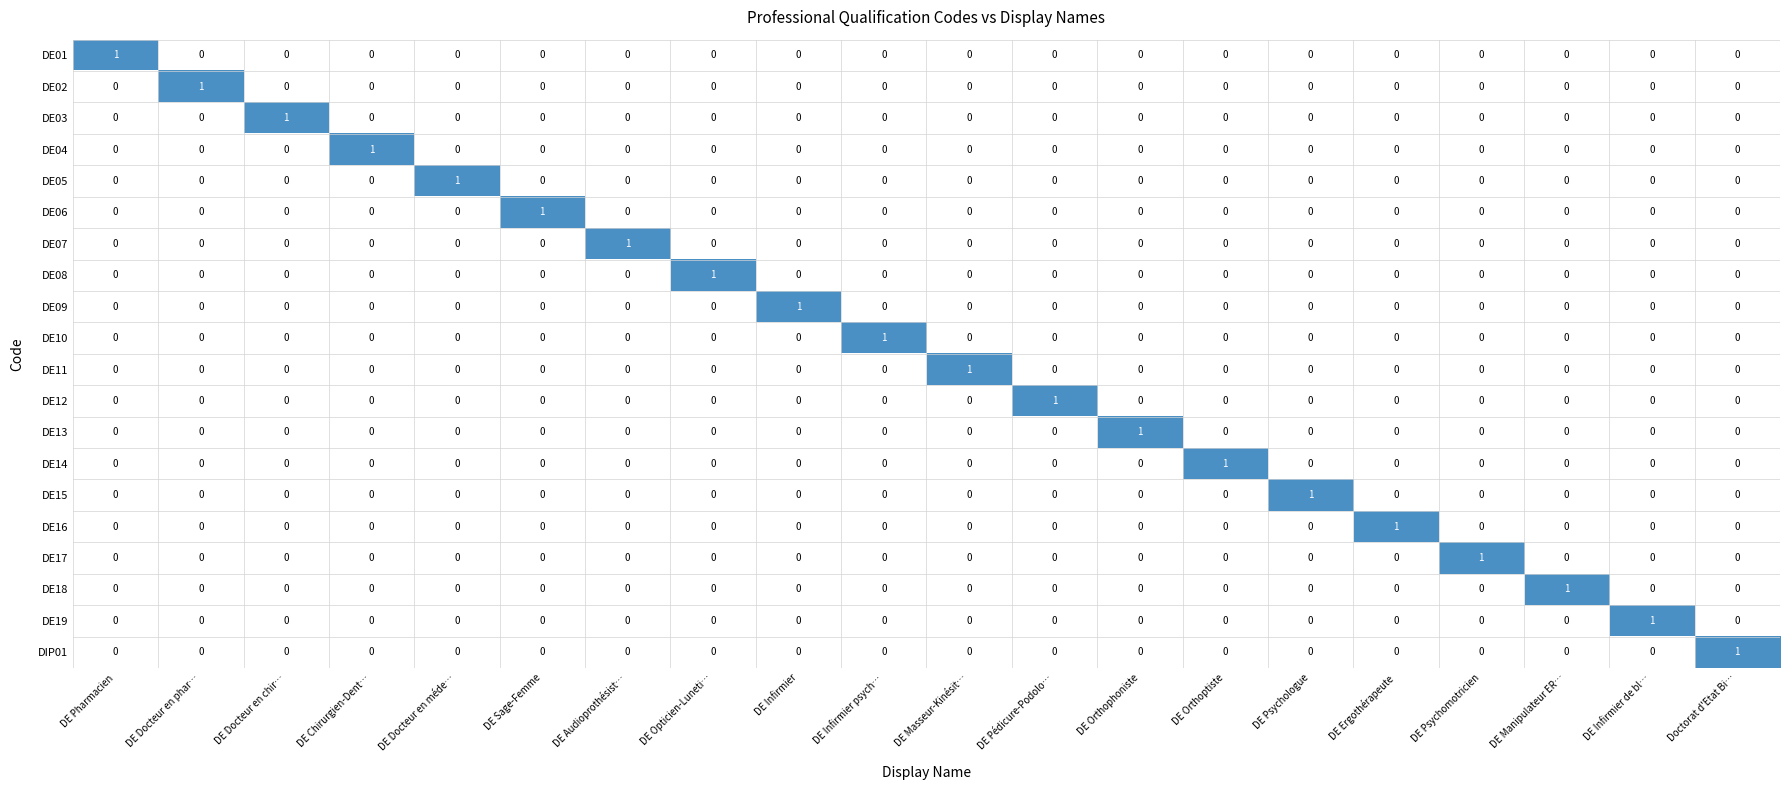

Count the number of data series in this chart.

20